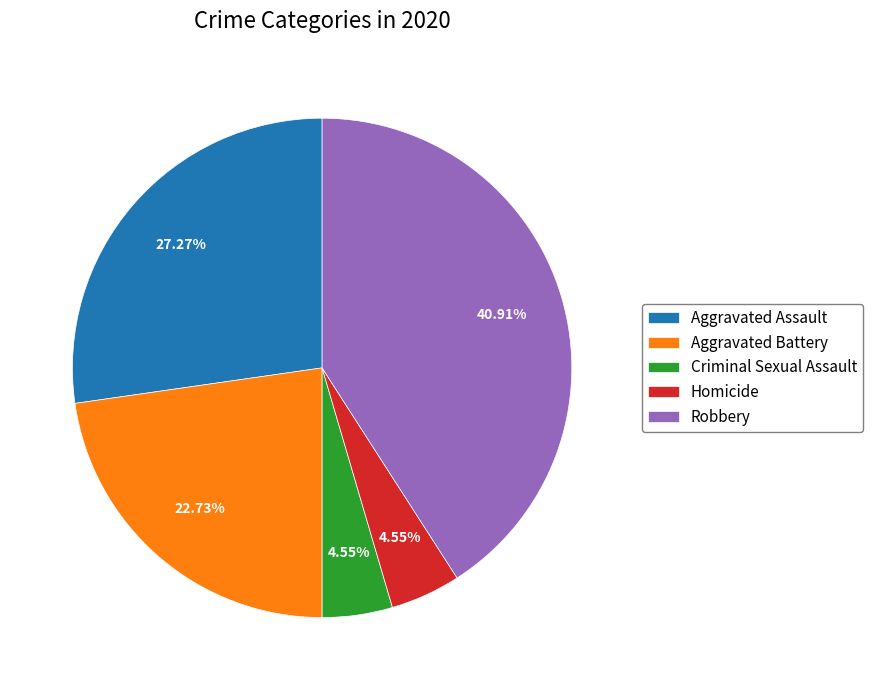

Which category has the biggest portion of the pie?

Robbery